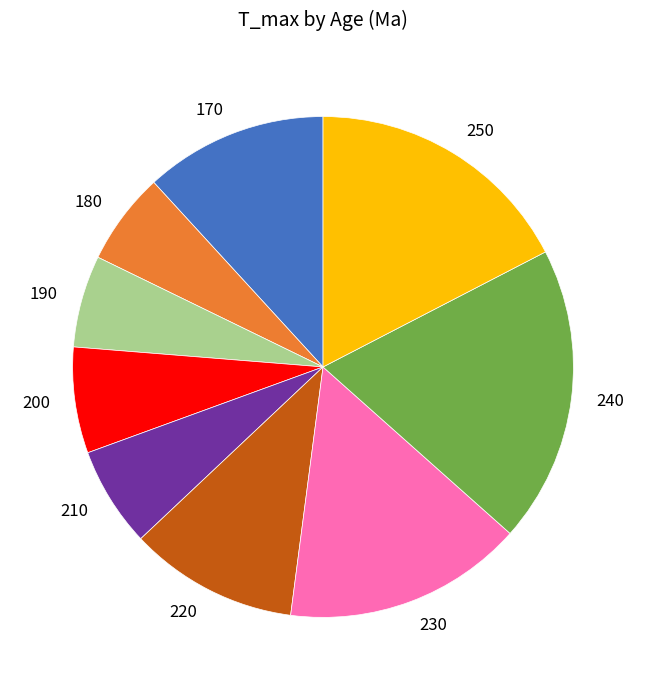

Which slice is the largest?

240